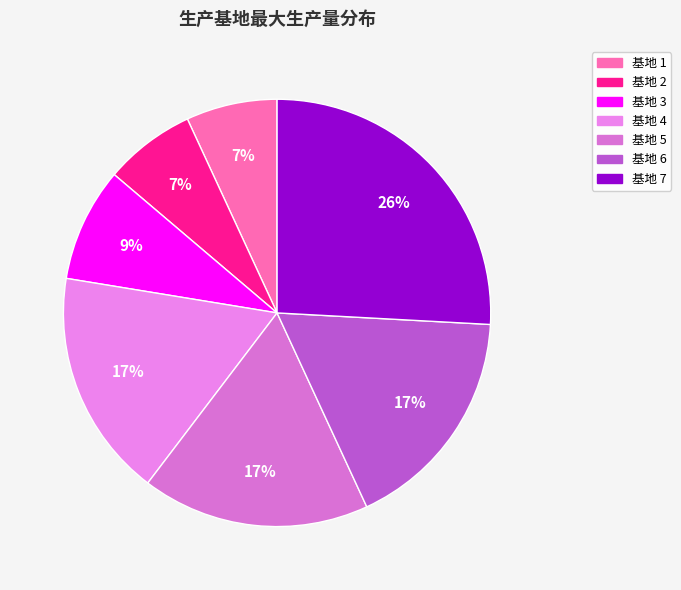

Count the number of slices in the pie.

7